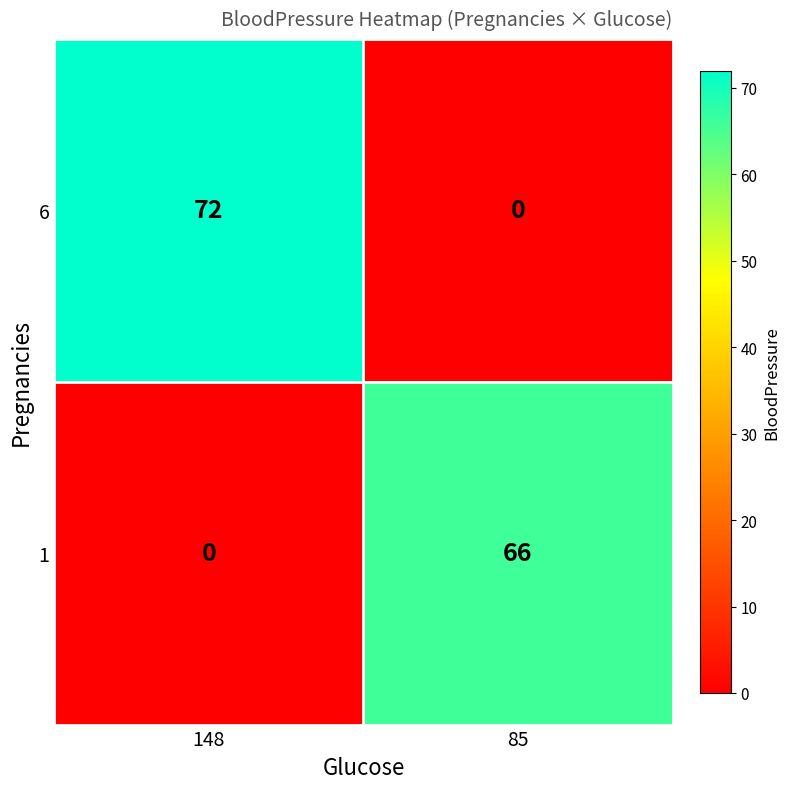

At how many categories does at least one series exceed 60?

2